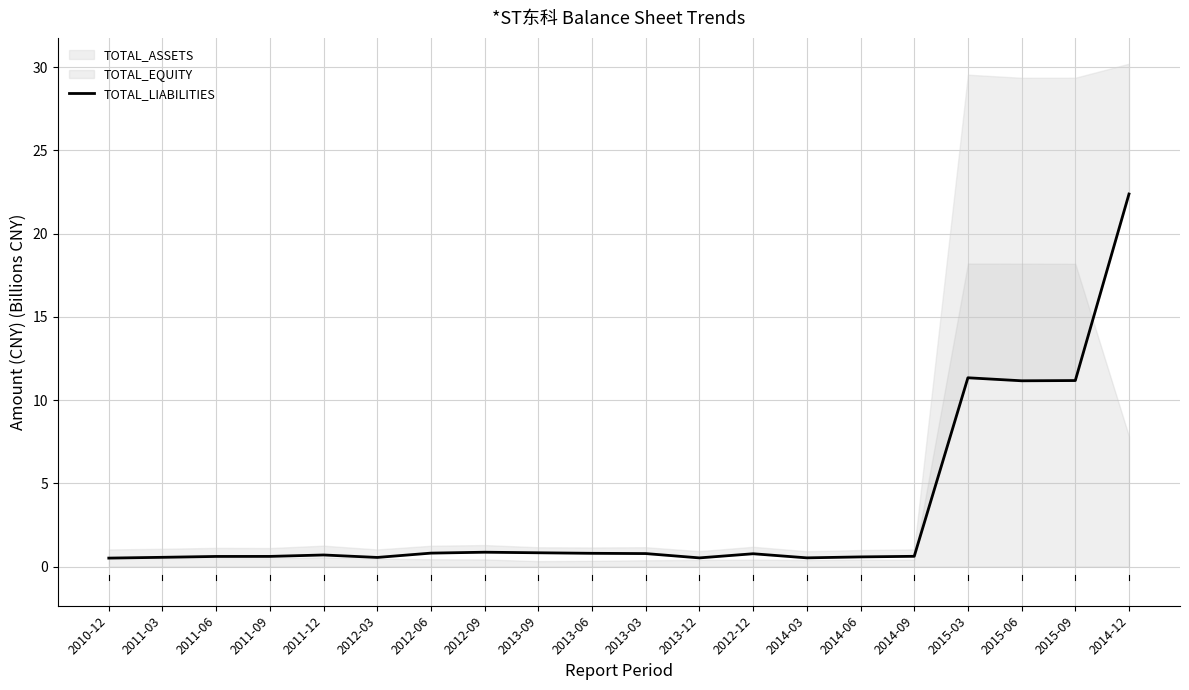

What is the label of the 17th point from the right?

2011-09